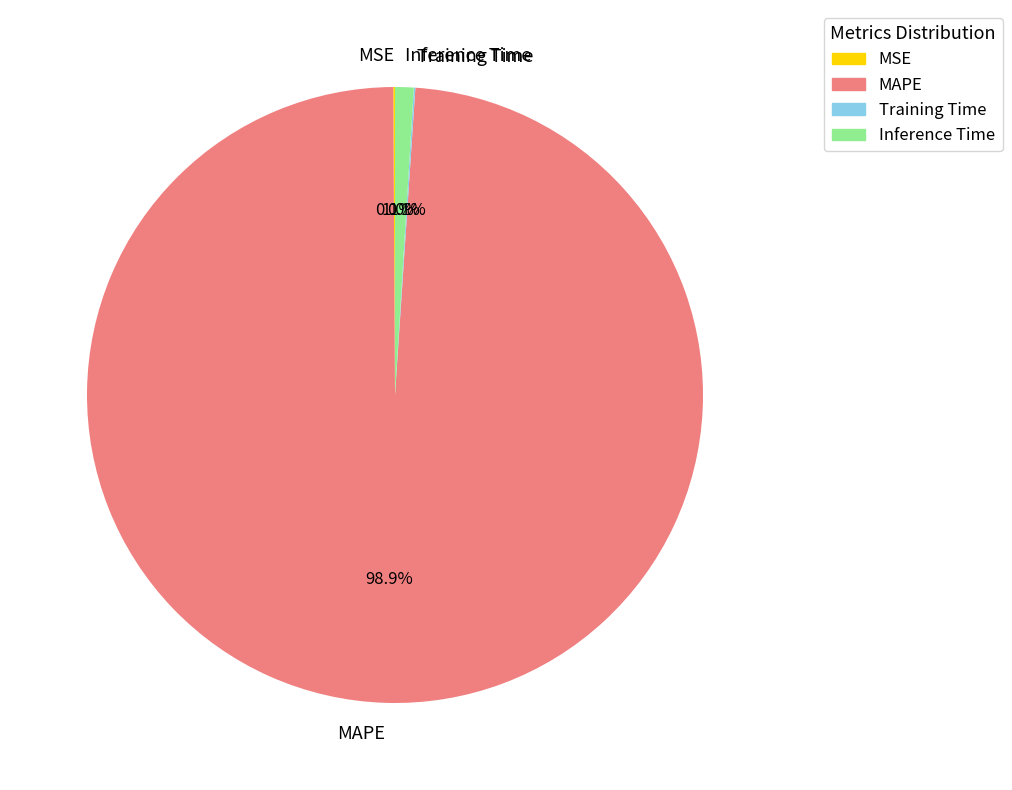

Which category has the biggest portion of the pie?

MAPE